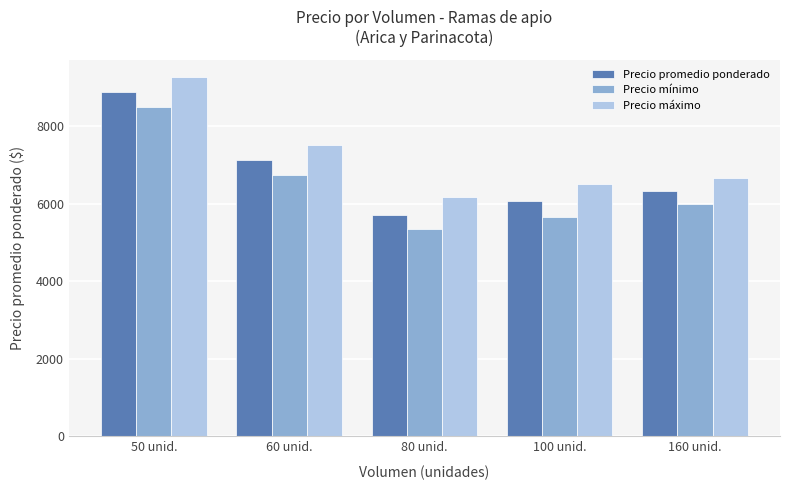

What are all the series names shown in the legend?

Precio promedio ponderado, Precio mínimo, Precio máximo